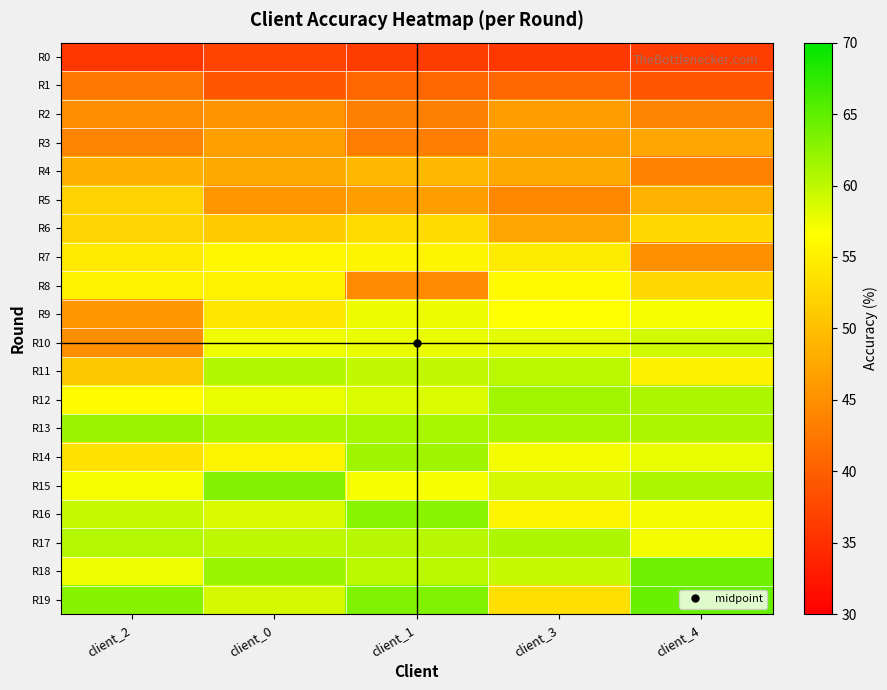

What is the total value across all series at client_4?

1064.4